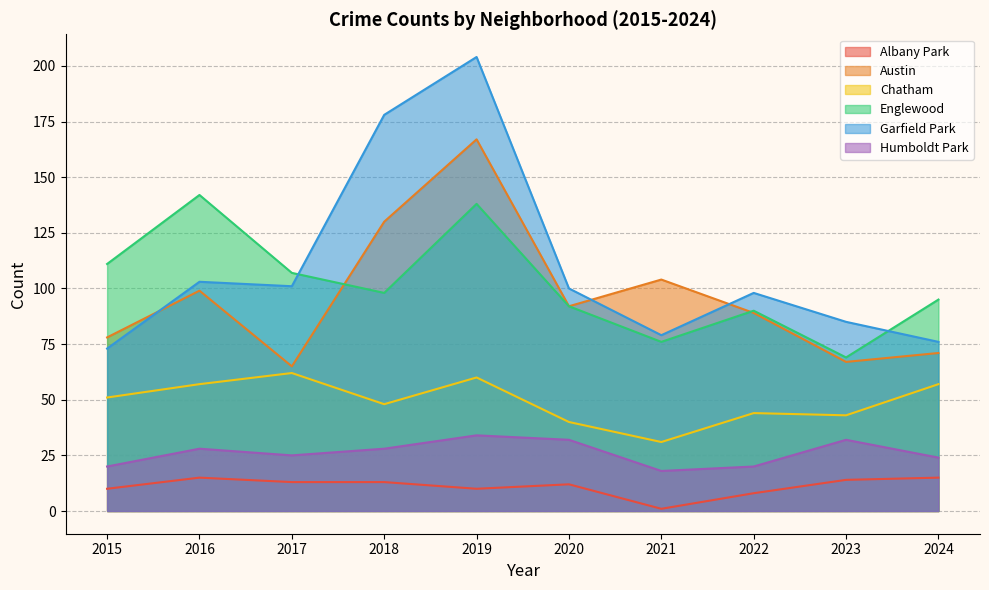

What are all the series names shown in the legend?

Albany Park, Austin, Chatham, Englewood, Garfield Park, Humboldt Park